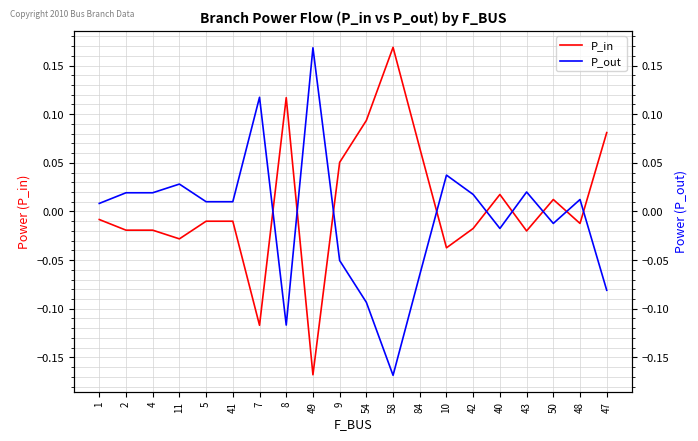

The P_out series shows 0.0 at 42. True or false?

True